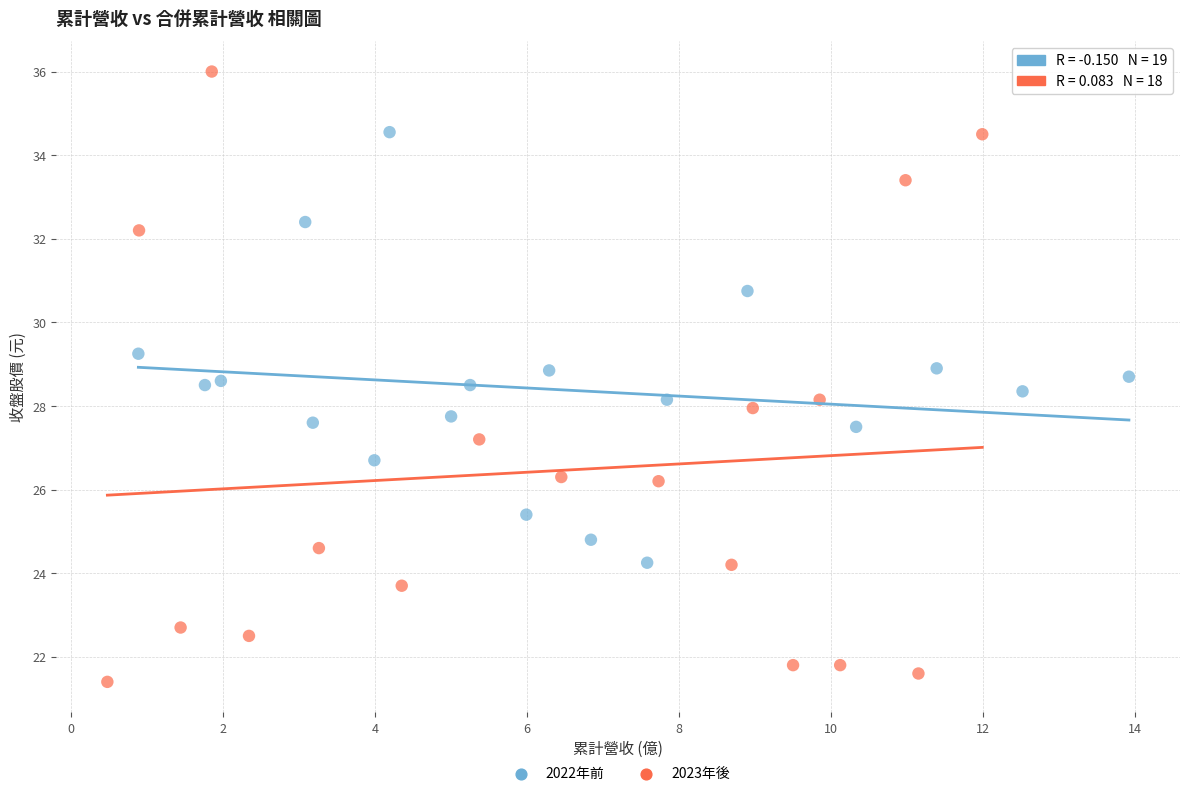

Which series contains the lowest Y value?

2023年後